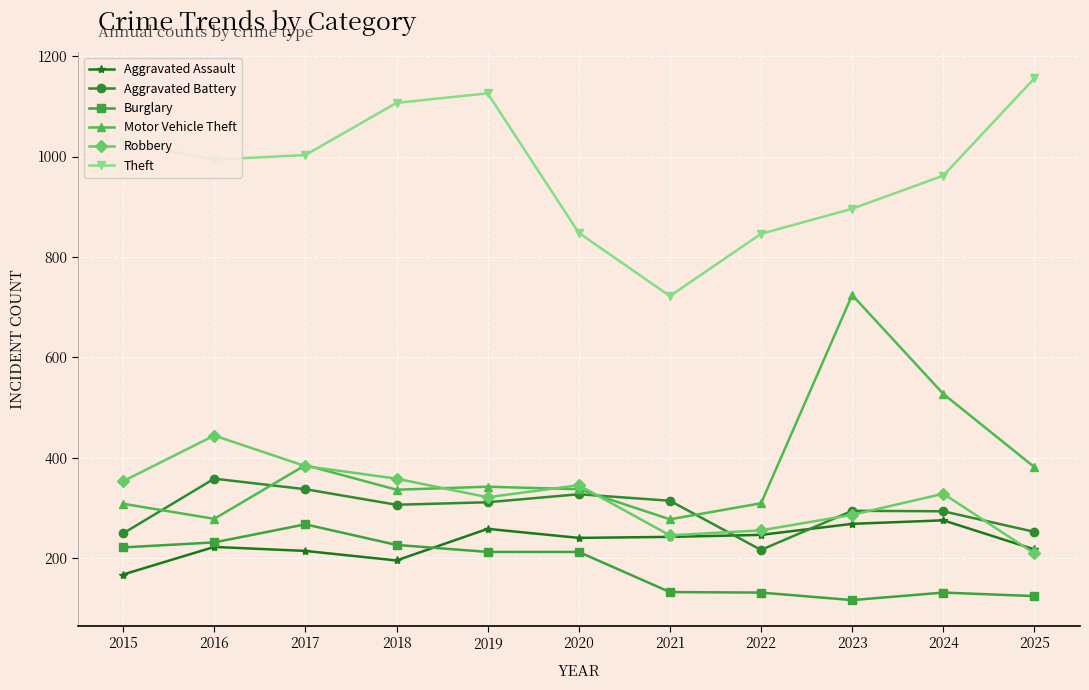

How many data points does each series have?

11